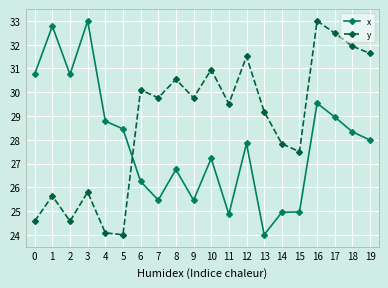

After their last crossing, which series has the higher values: x or y?

y